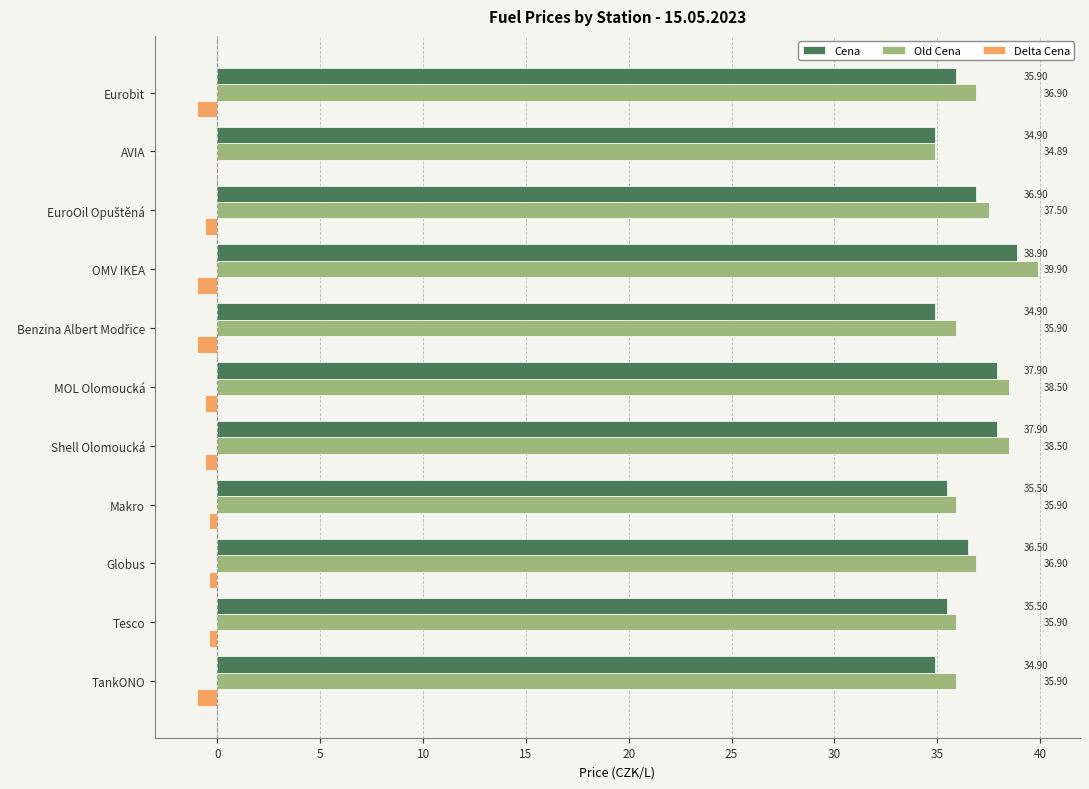

Which category has the highest value in the Old Cena series?

OMV IKEA